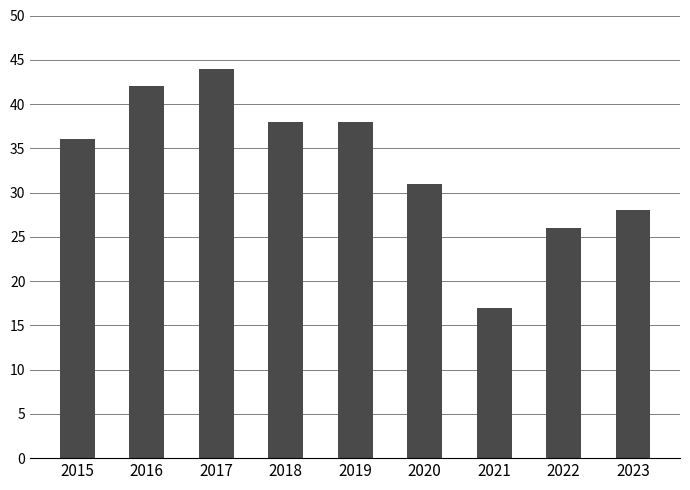

Reading left to right, list all the values displayed in this chart.

36	42	44	38	38	31	17	26	28